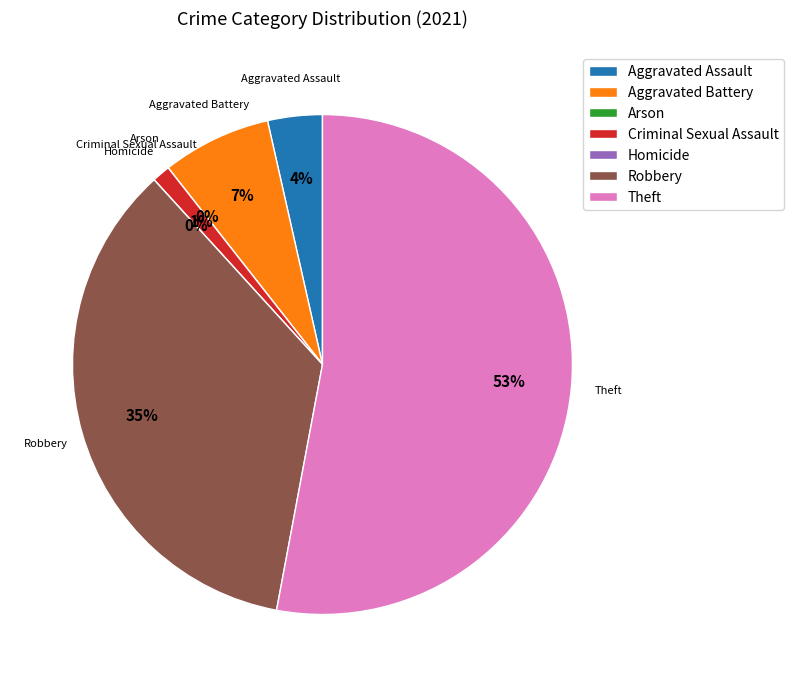

Does Theft account for over 50% of the chart?

Yes